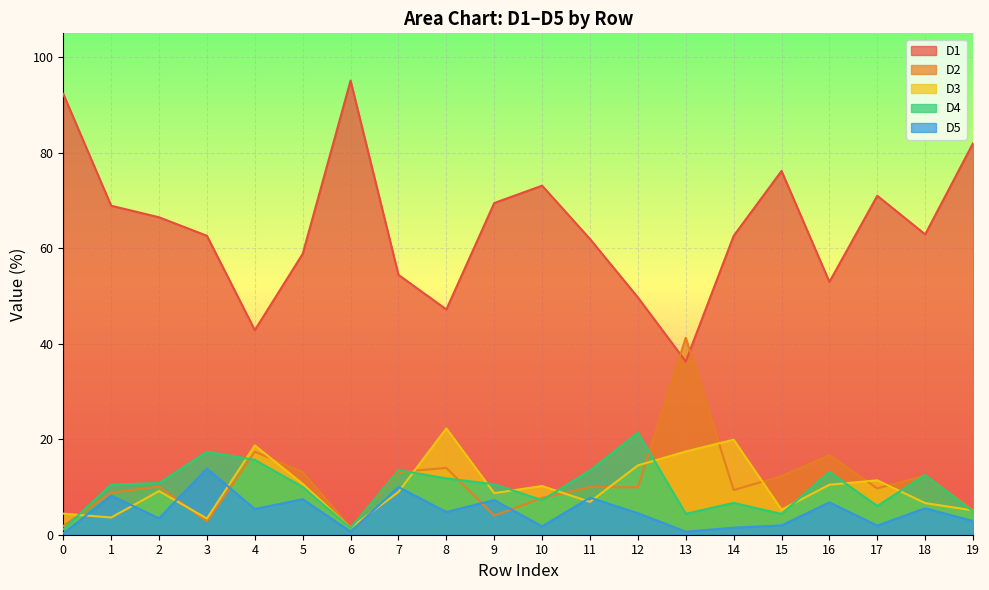

What is the highest value of the D2 series?

41.3